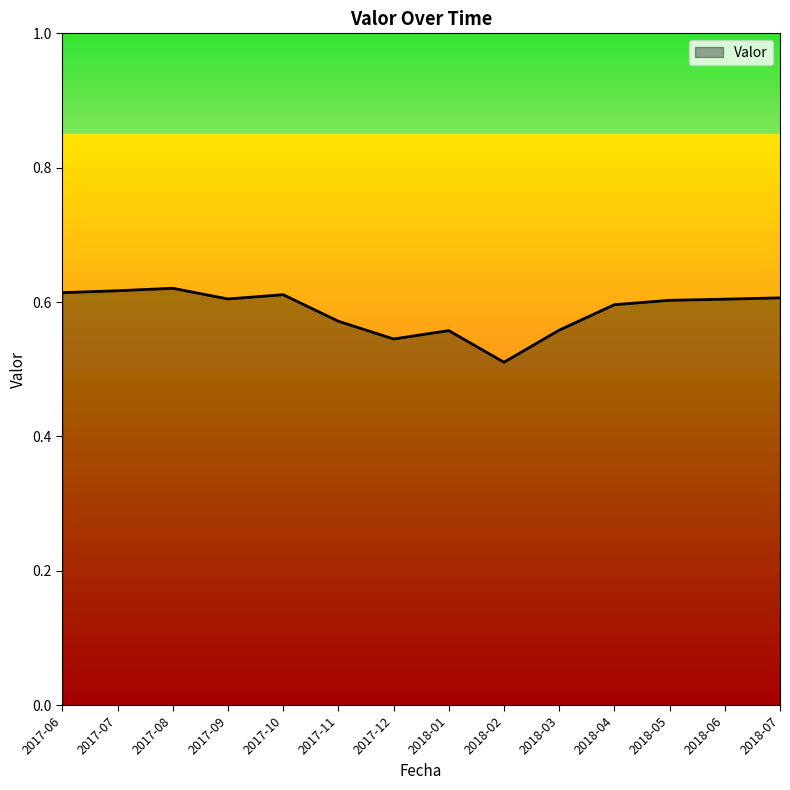

How many lines are shown in the chart?

1